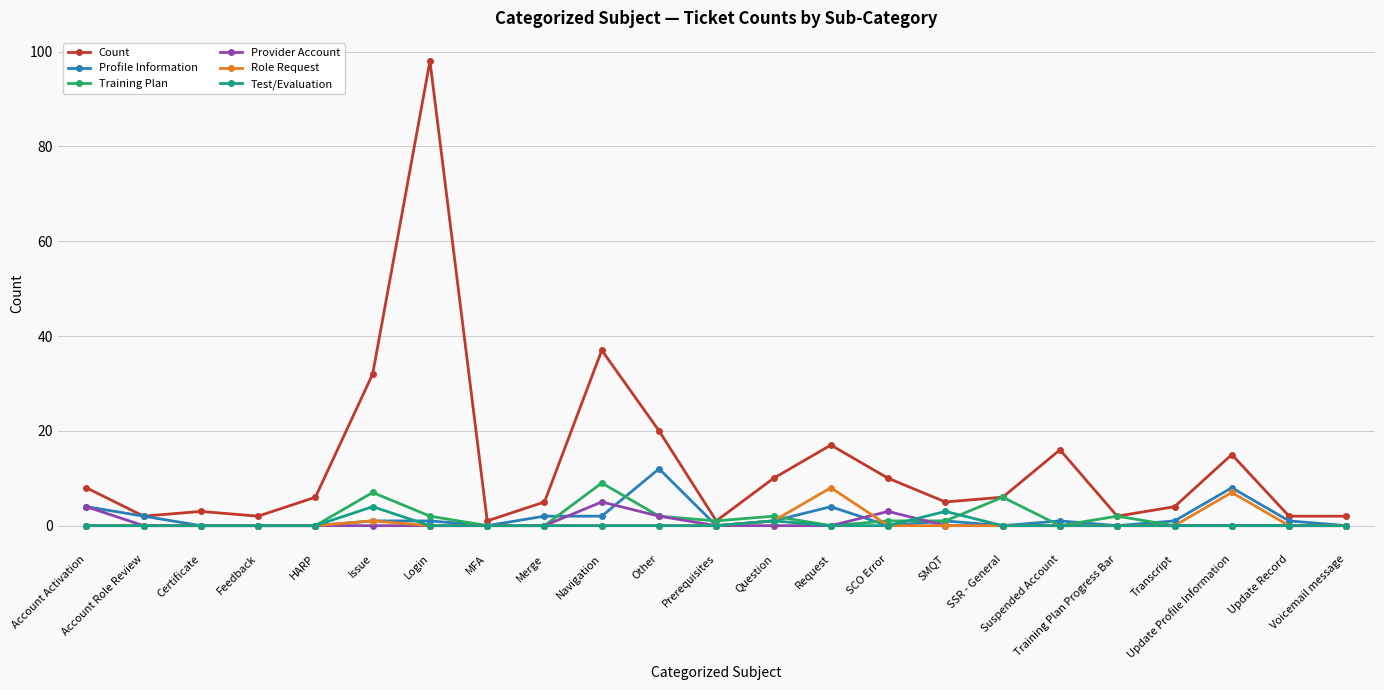

How many lines are shown in the chart?

6